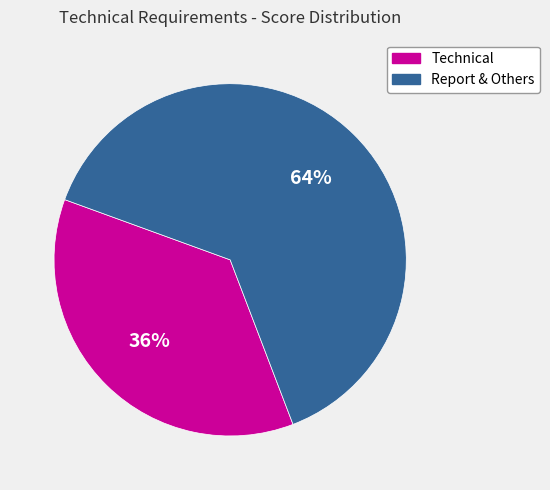

Is there any slice that represents more than half of the pie?

Yes